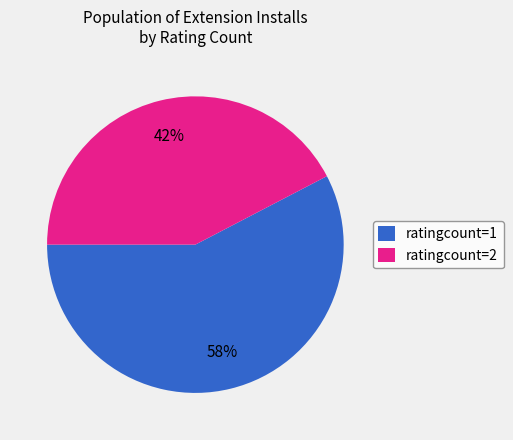

Approximately how many times larger is the value at ratingcount=1 compared to ratingcount=2?

1.4